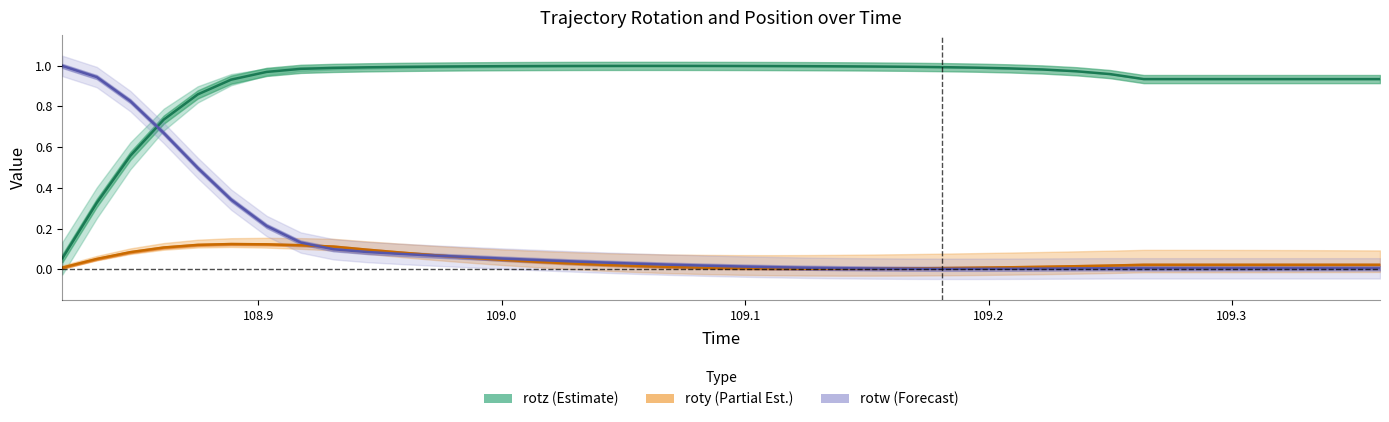

What are all the series names shown in the legend?

rotz (Estimate), roty (Partial Est.), rotw (Forecast)